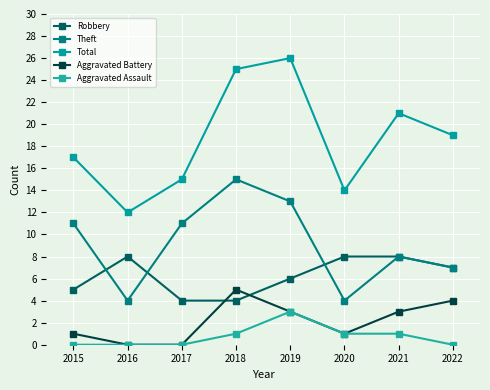

What is the sum of all Theft values?

73